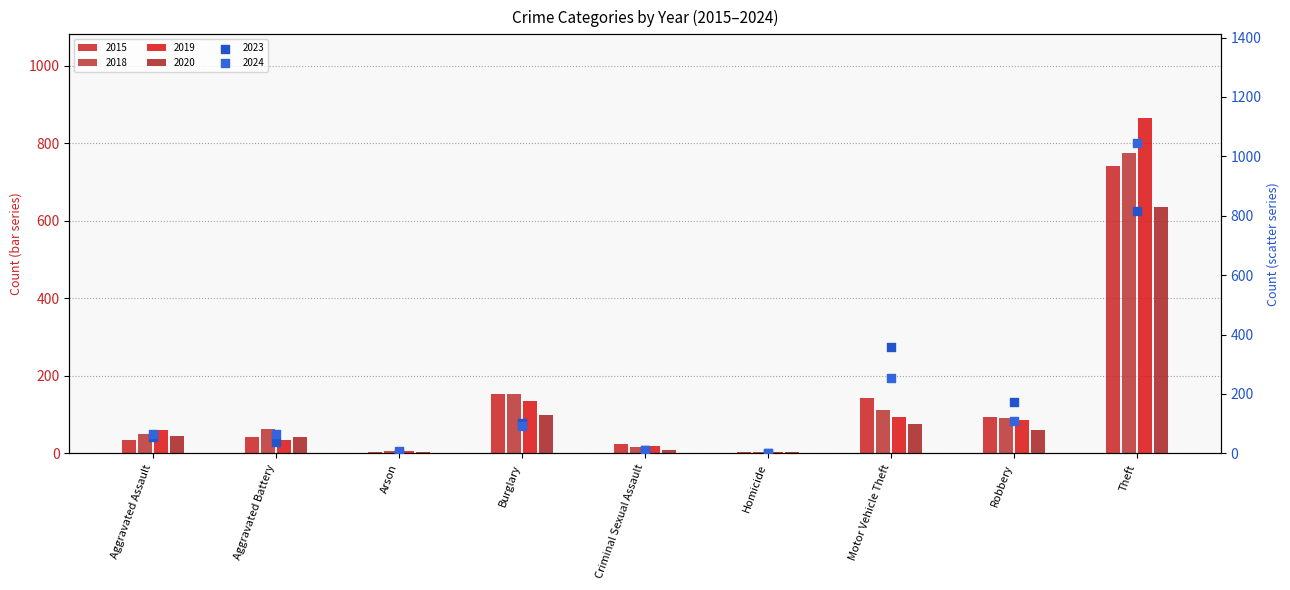

At how many categories does at least one series exceed 70?

4